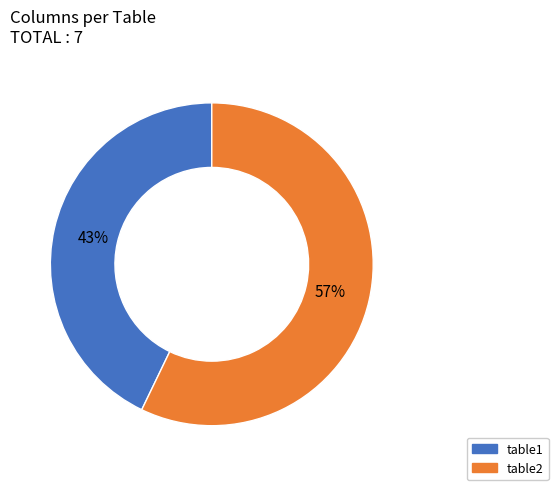

Do table1 and table2 together represent more than half of the pie?

Yes